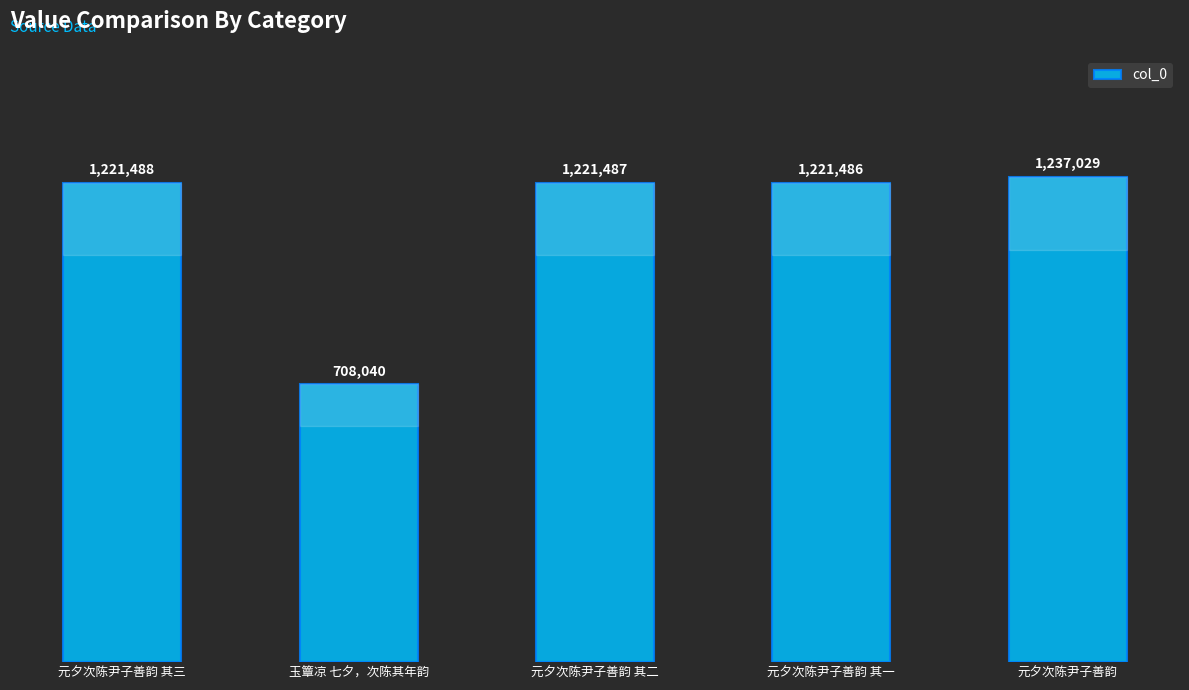

Are the bars grouped side by side (vs. stacked)?

No